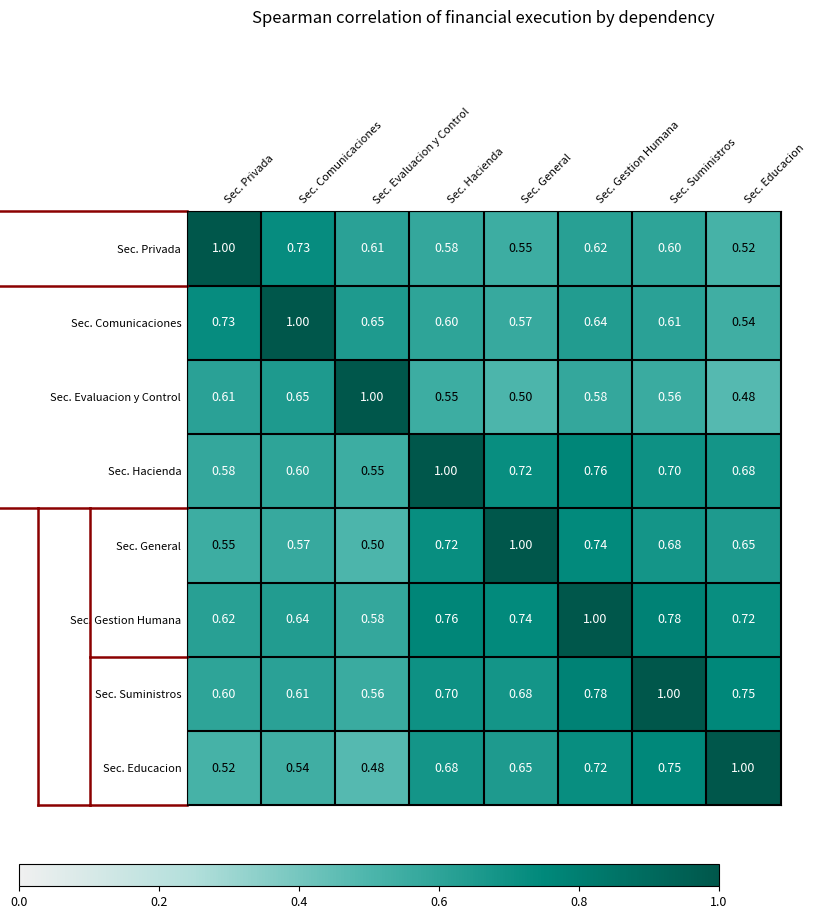

What is the maximum value shown in the chart?

1.0